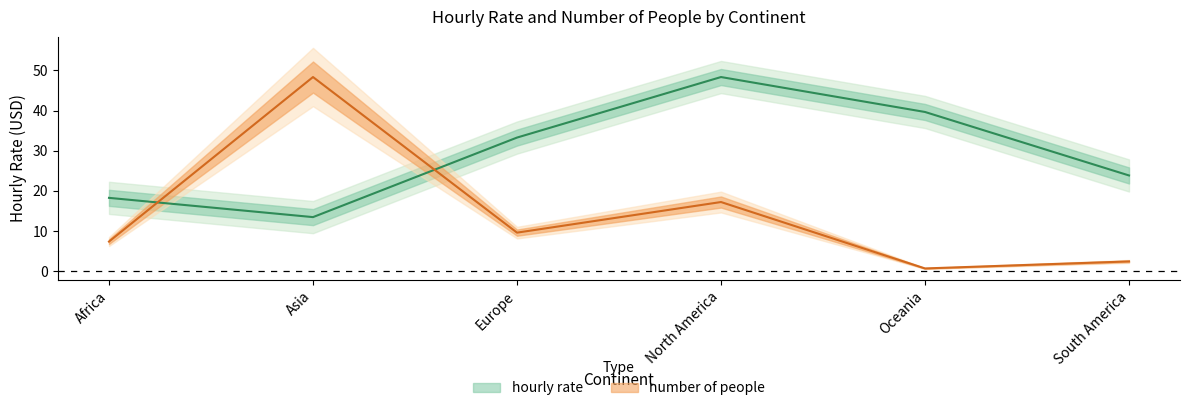

Reading right to left, transcribe all the data shown in this chart.

hourly rate: South America=23.9	Oceania=39.6	North America=48.3	Europe=33.3	Asia=13.5	Africa=18.3
number of people: South America=2.5	Oceania=0.7	North America=17.2	Europe=9.6	Asia=48.3	Africa=7.4